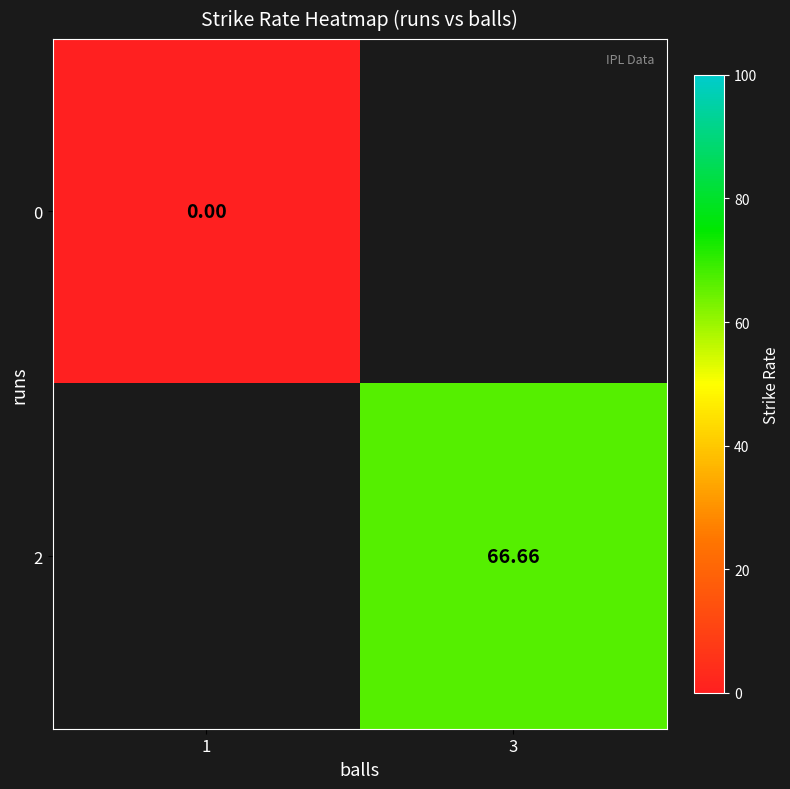

Where does the 2 series first go above 66?

3